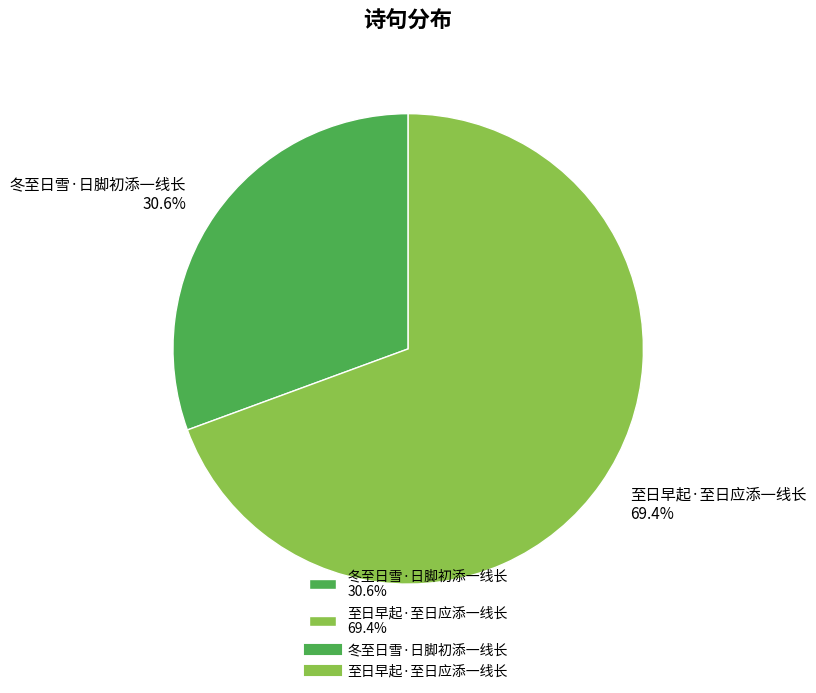

What percentage do 至日早起·至日应添一线长 and 冬至日雪·日脚初添一线长 together represent?

100.0%